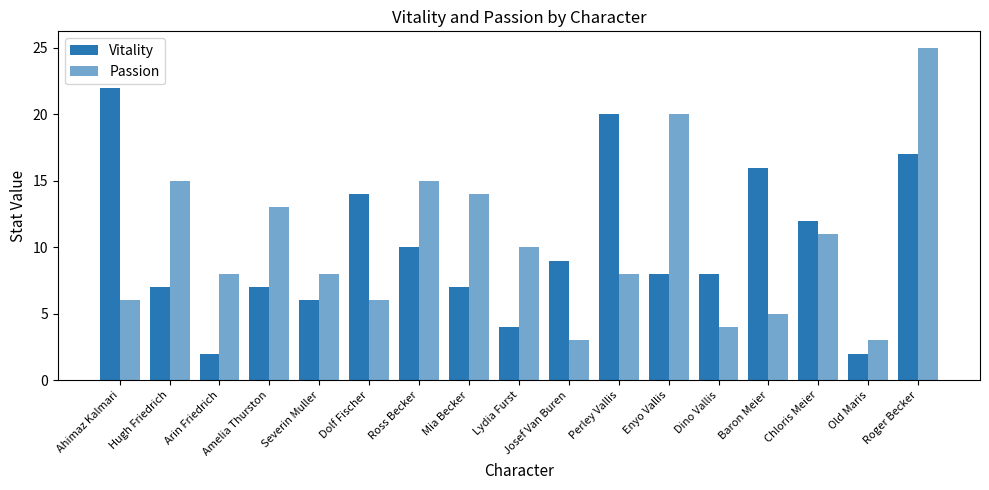

How many data points does each series have?

17